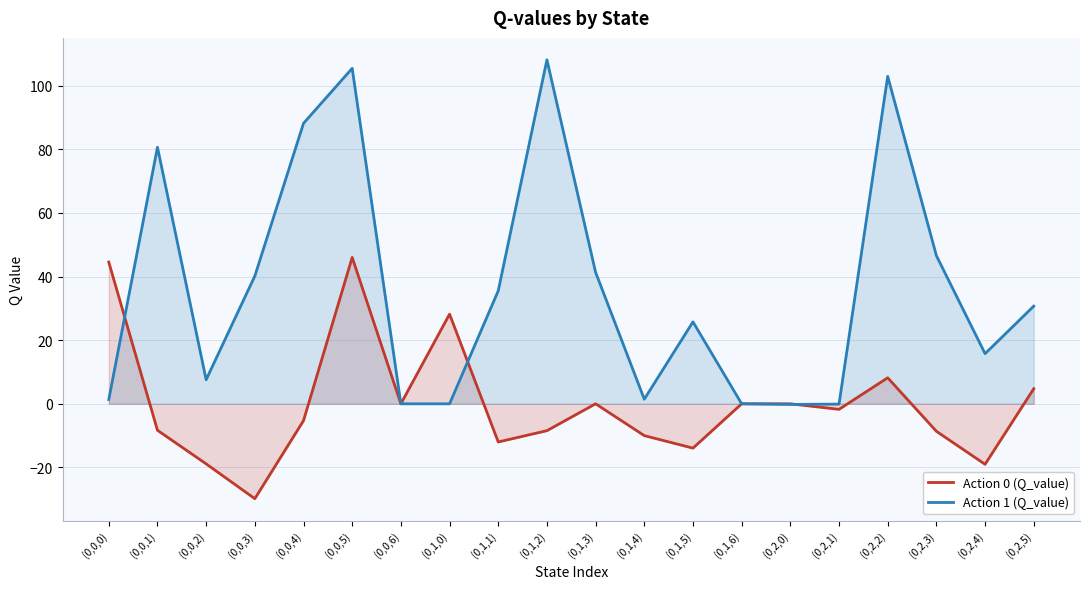

How many intersections are there between Action 0 (Q_value) and Action 1 (Q_value)?

3